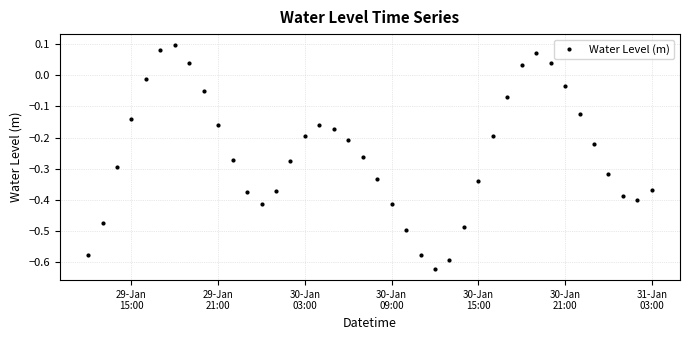

What is the difference between the maximum and minimum values?

0.7